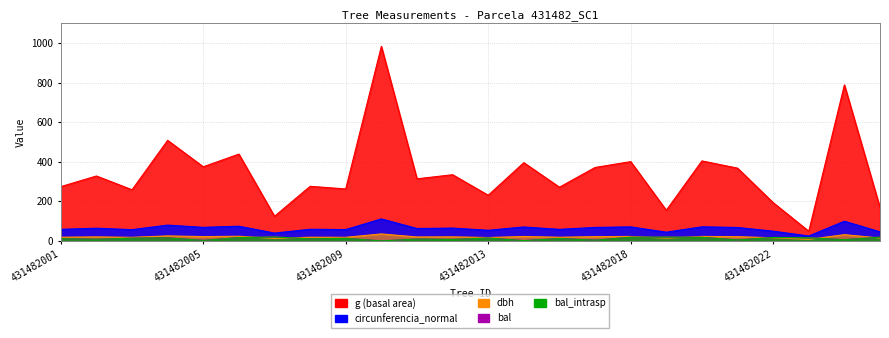

What is the average value of the dbh series?

20.2